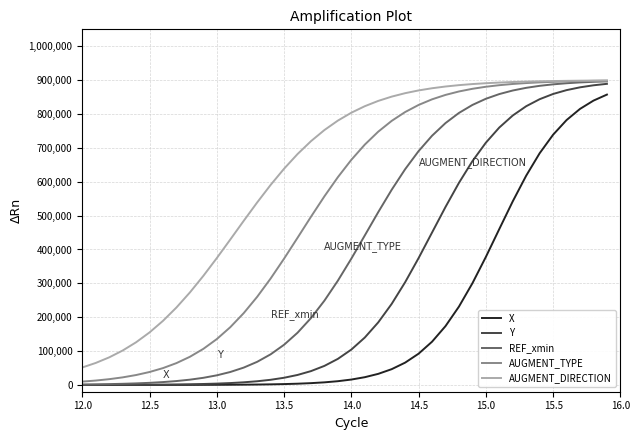

Which series has the largest total across all categories?

AUGMENT_DIRECTION